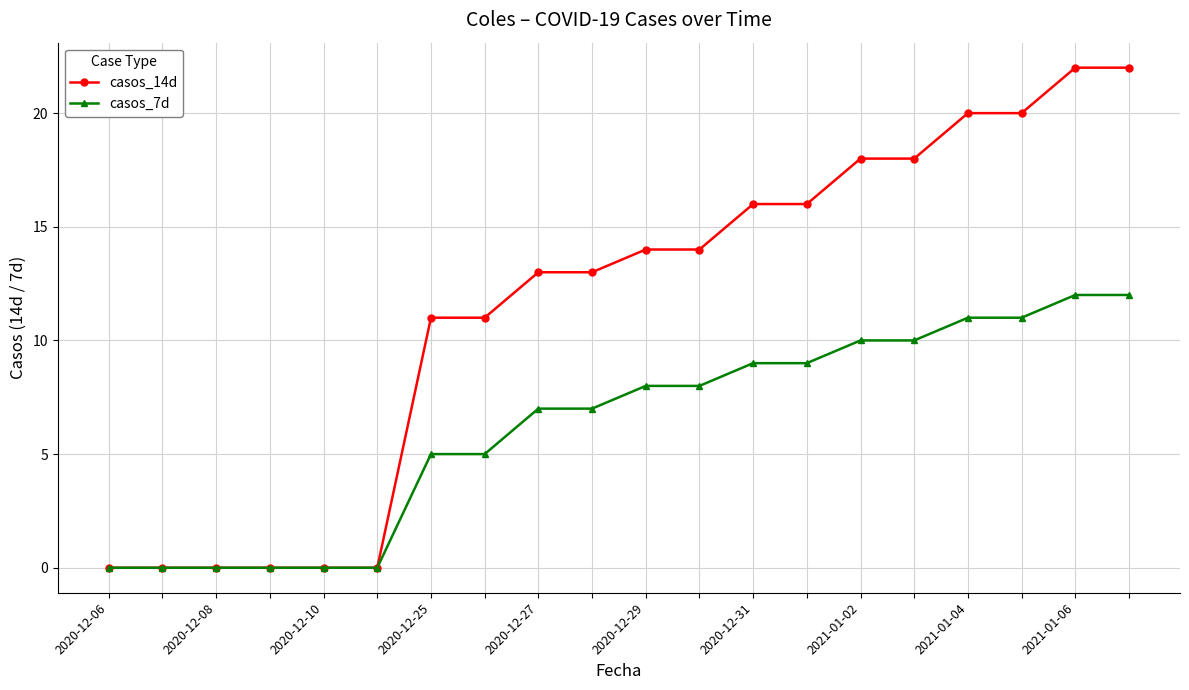

Rank the series by their maximum value, from lowest to highest.

casos_7d, casos_14d